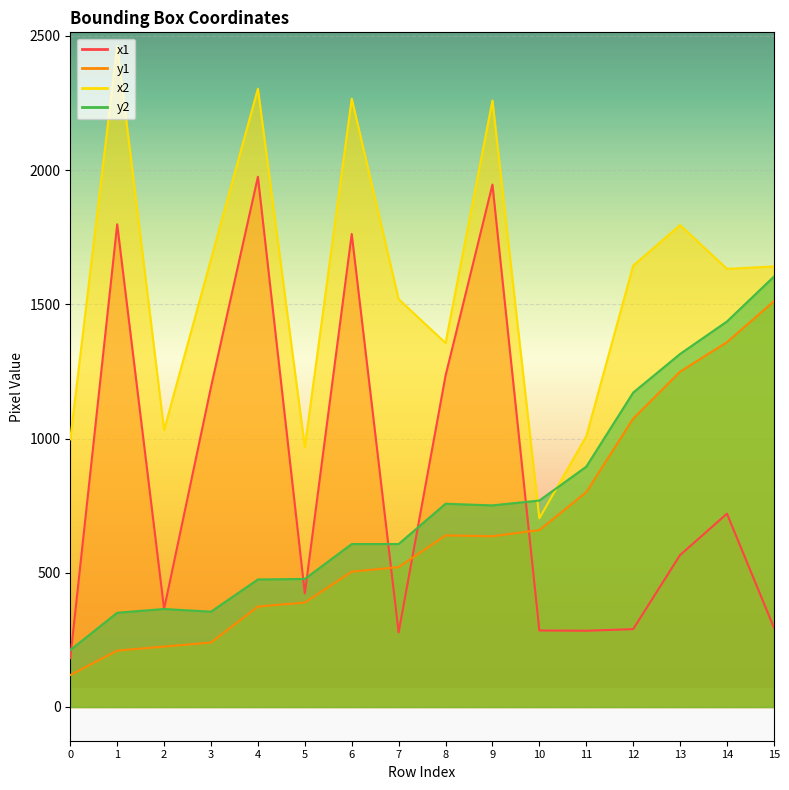

Between 4 and 6, which series saw the biggest shift?

x1